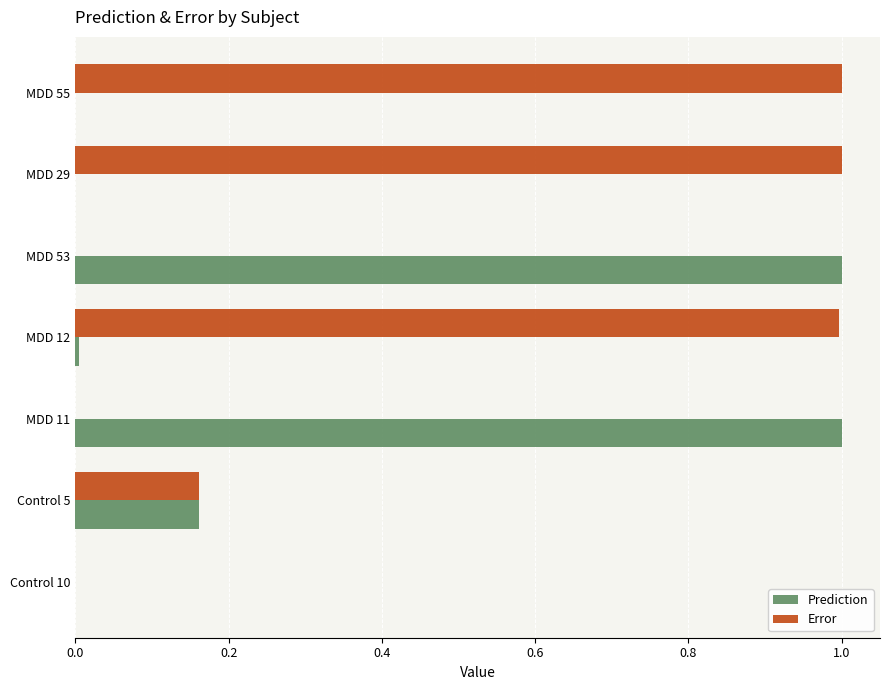

Which series has the largest total across all categories?

Error